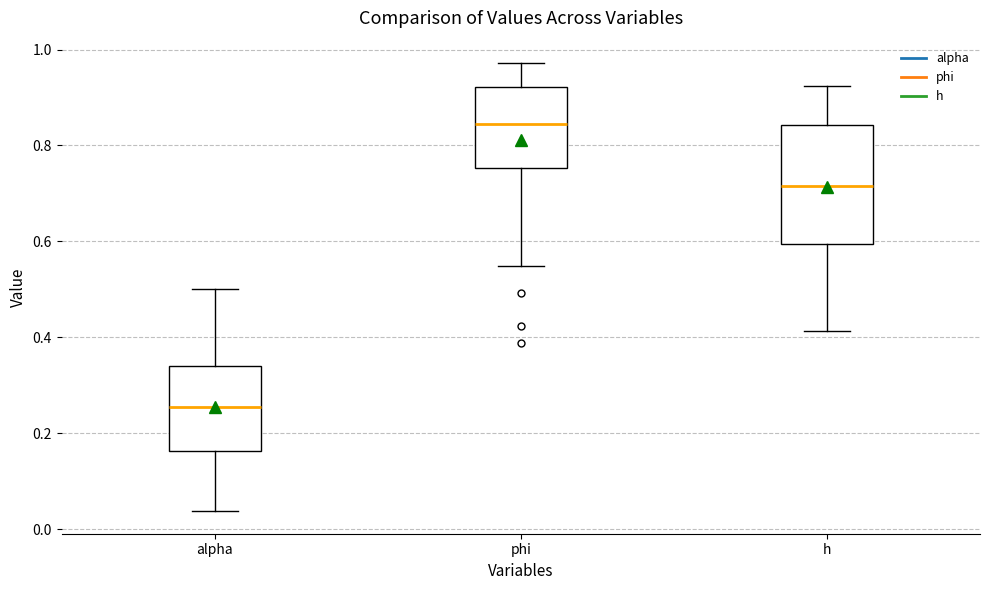

Which box's median line is the highest?

phi